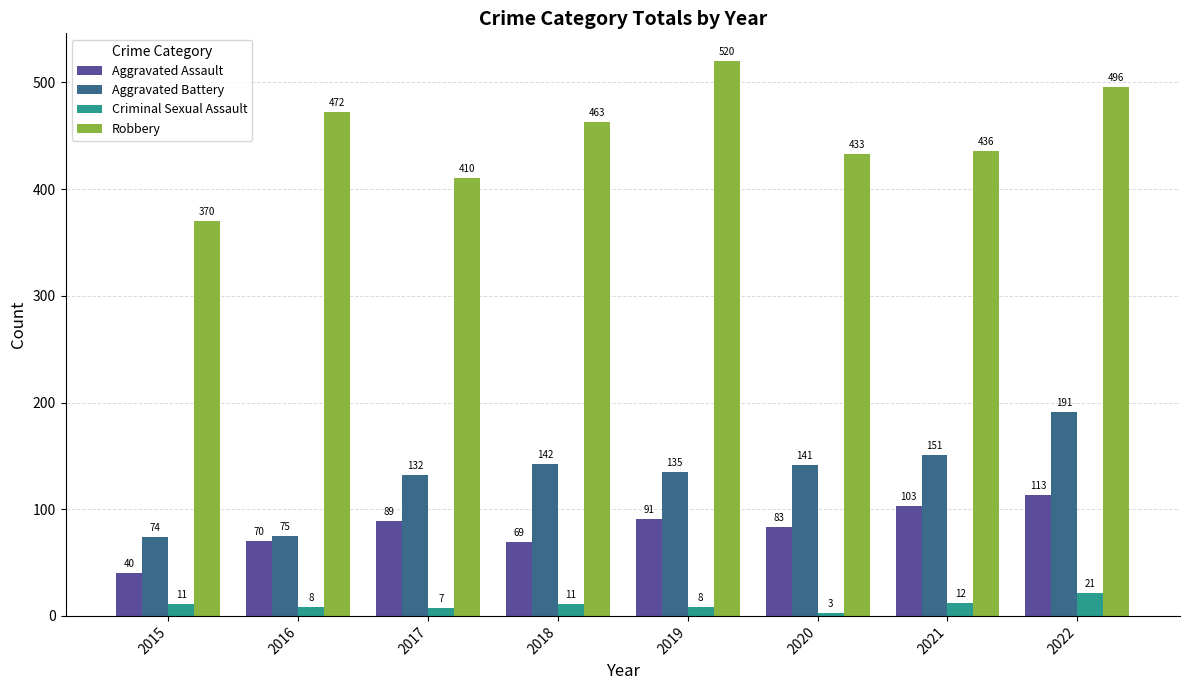

Which series has the largest total across all categories?

Robbery